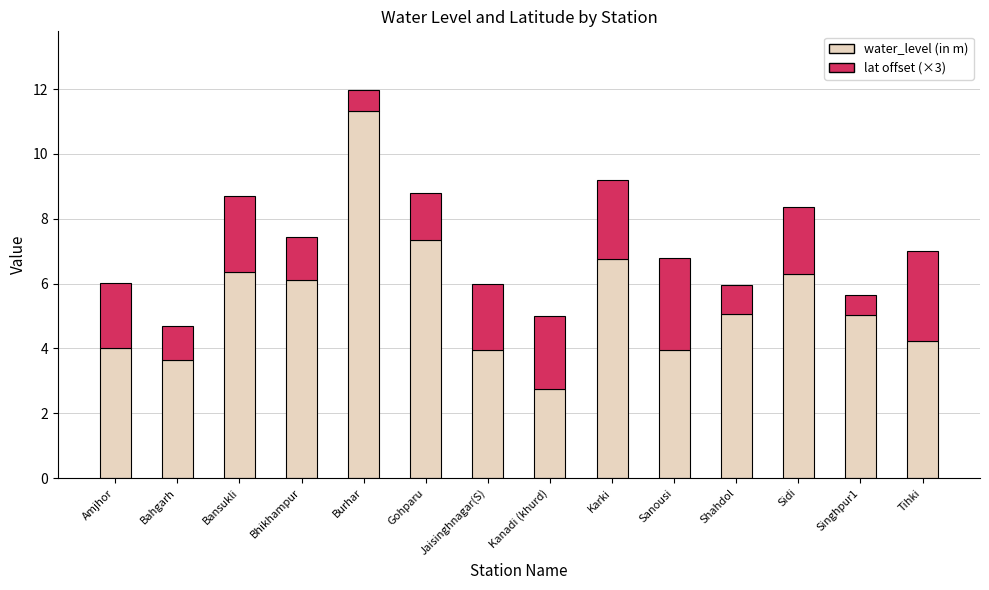

The water_level (in m) series shows 11.3 at Burhar. True or false?

True